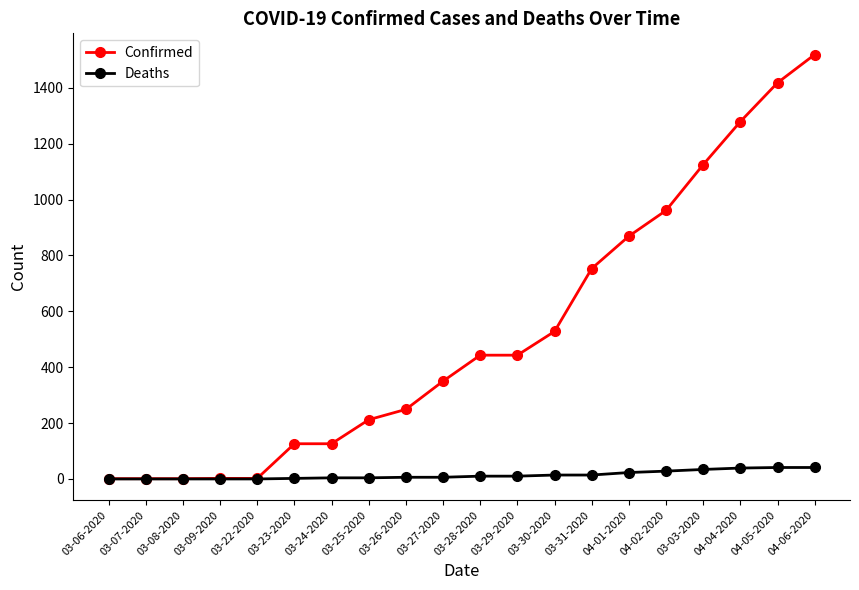

What is the maximum value for Deaths?

41